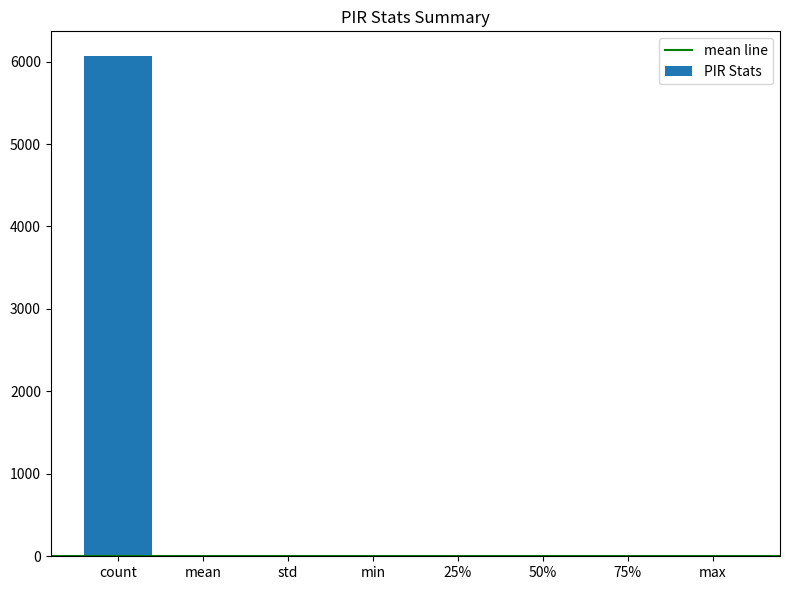

What is the sum of the values at mean and std?

4.5